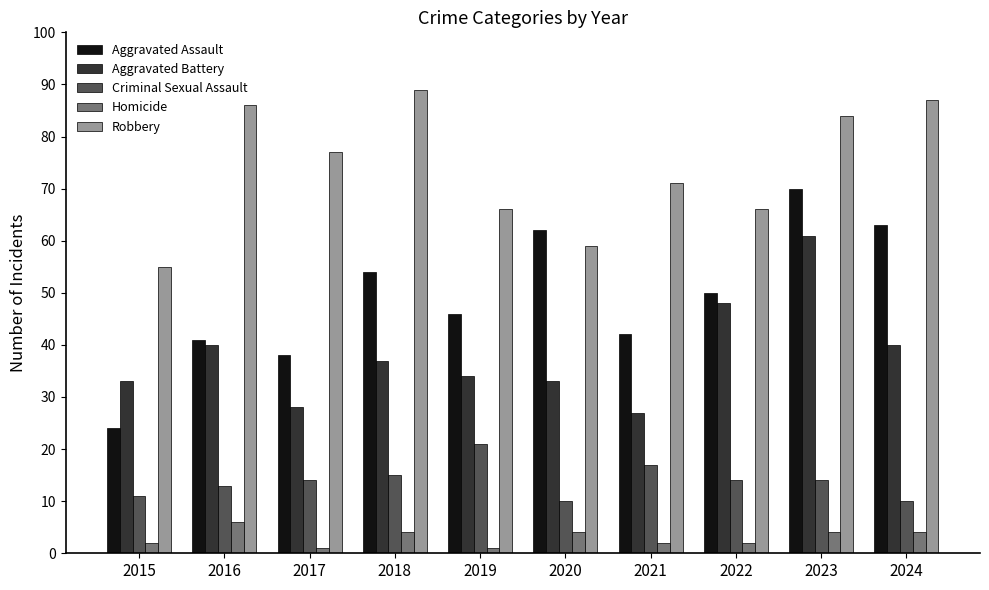

What is the average value of the Aggravated Battery series?

38